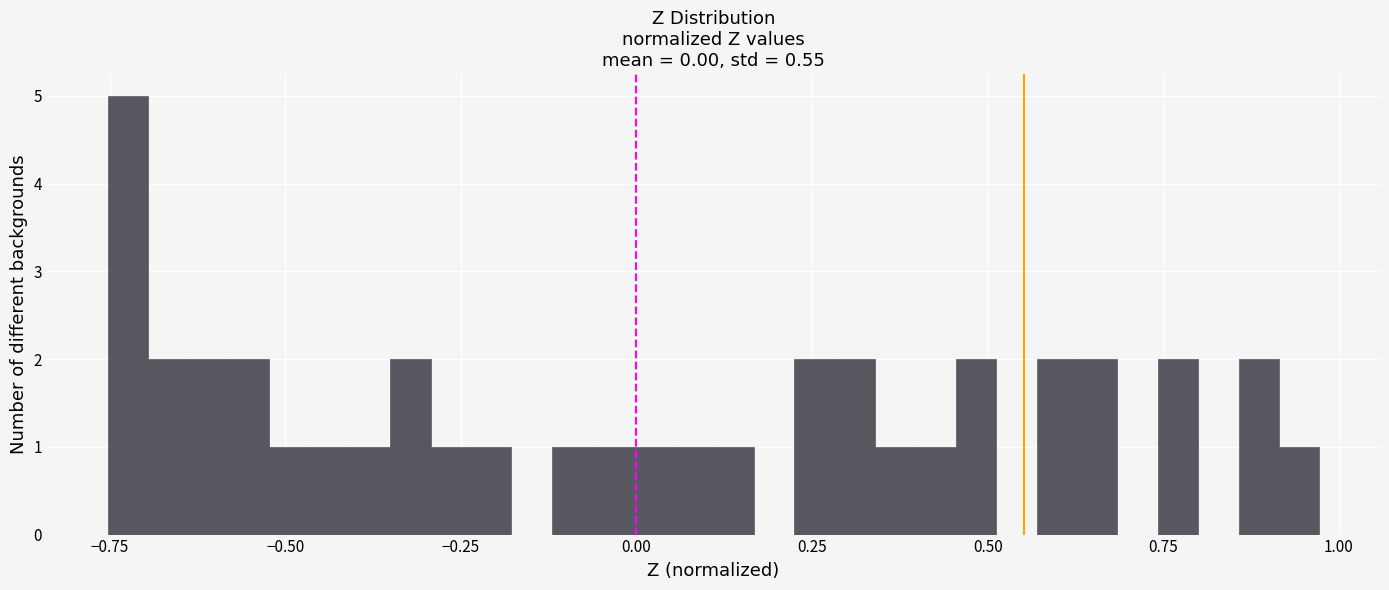

Read against the x-axis, roughly where is the centre of the tallest bar?

-0.70